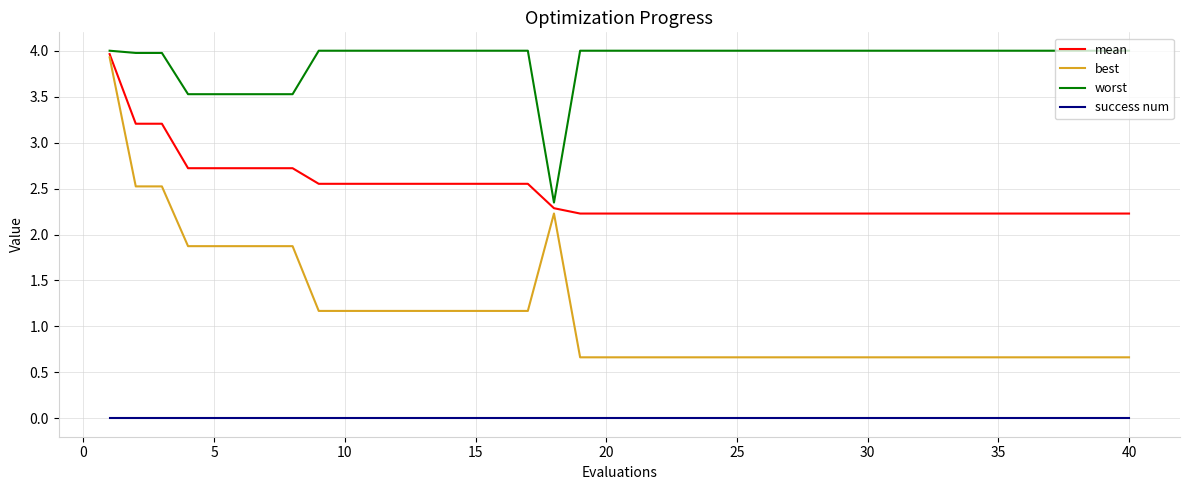

Rank the series by their average value, from highest to lowest.

worst, mean, best, success num